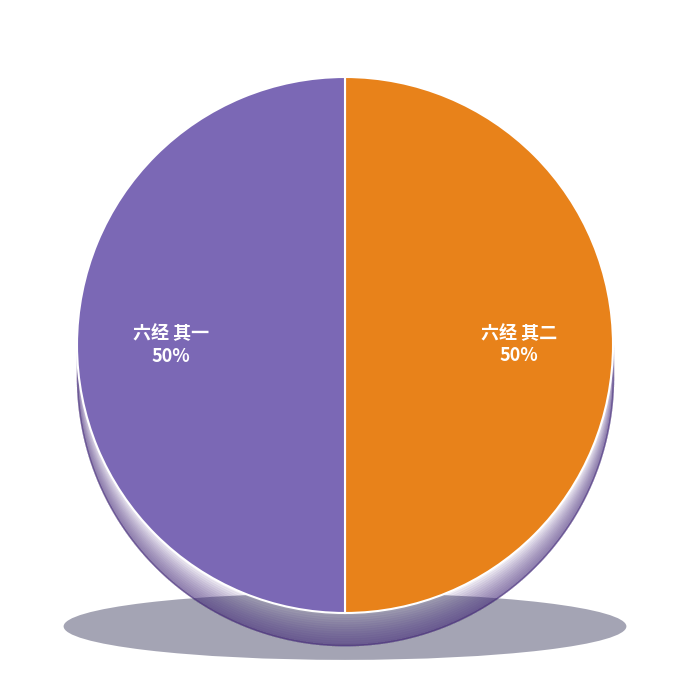

What is the total percentage of 六经 其一 and 六经 其二?

100.0%